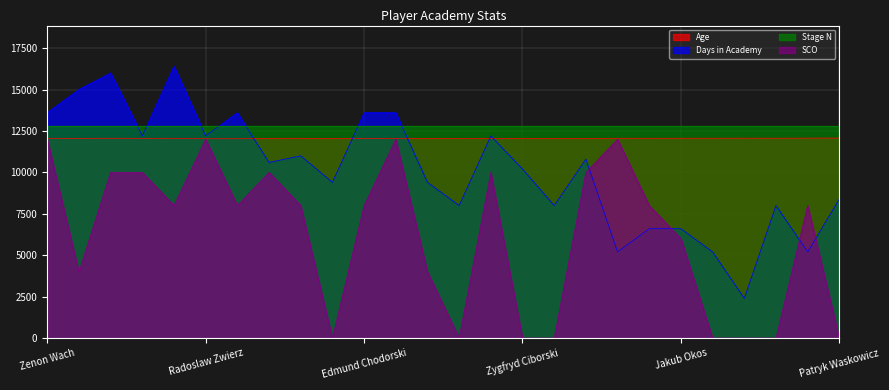

How many values in the SCO series exceed 8000?

9